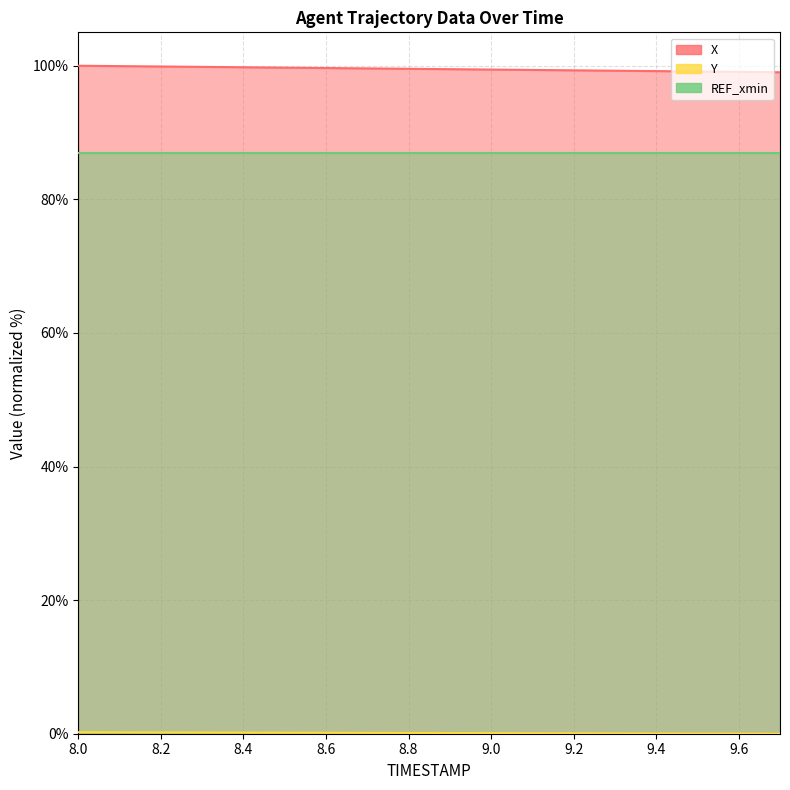

What is the difference between the second highest and second lowest values in the X series?

0.9